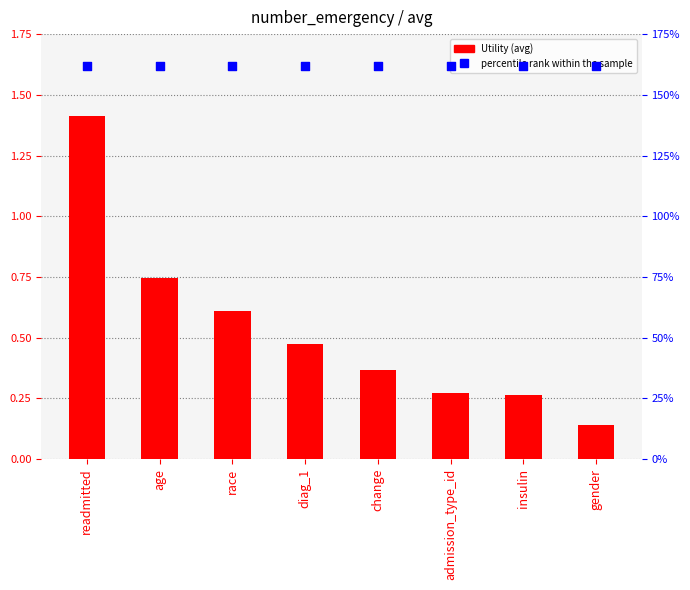

At how many categories does at least one series exceed 0?

8